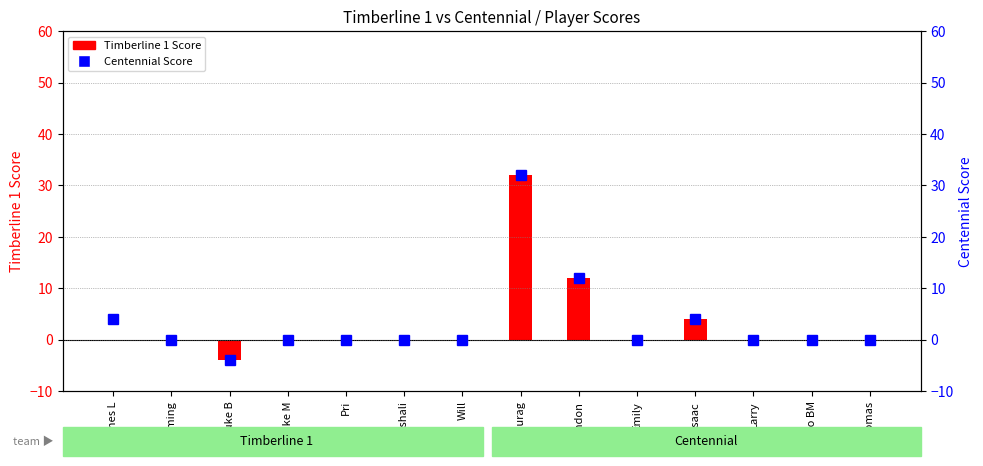

Reading right to left, extract all data points from this chart.

Timberline 1 Score: Tomas=0	Mario BM=0	Larry=0	Isaac=4	Emily=0	Brandon=12	Anurag=32	Will=0	Vishali=0	Pri=0	Luke M=0	Luke B=-4	Jieming=0	James L=0
Centennial Score: Tomas=0	Mario BM=0	Larry=0	Isaac=4	Emily=0	Brandon=12	Anurag=32	Will=0	Vishali=0	Pri=0	Luke M=0	Luke B=-4	Jieming=0	James L=4